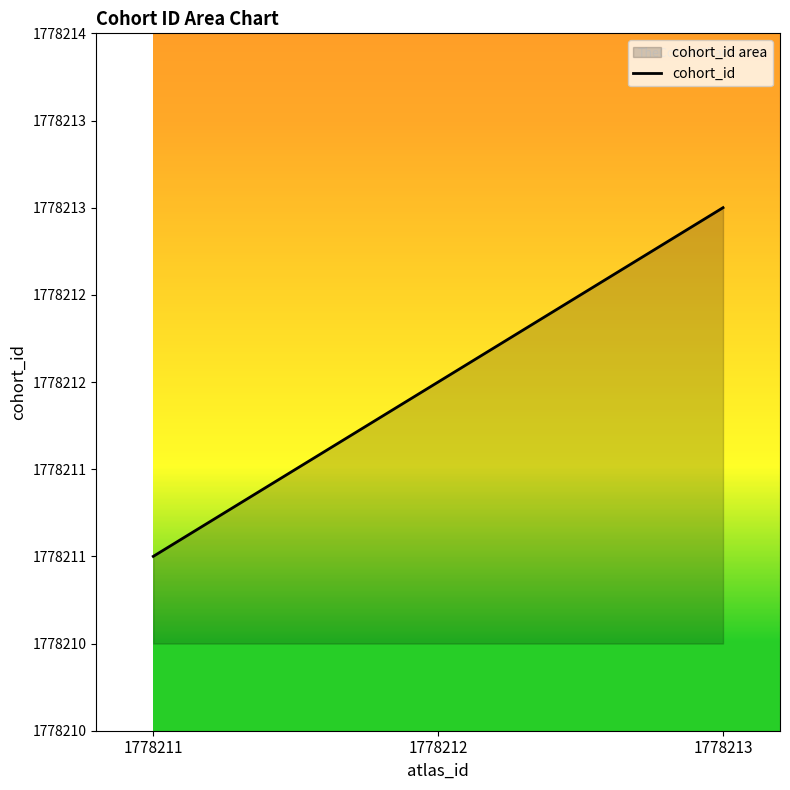

What is the minimum value shown in the chart?

1778211